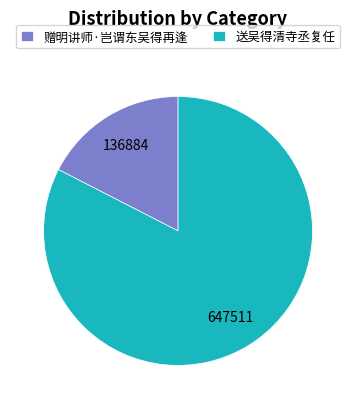

Which has a higher value, 赠明讲师·岂谓东吴得再逢 or 送吴得清寺丞复任?

送吴得清寺丞复任